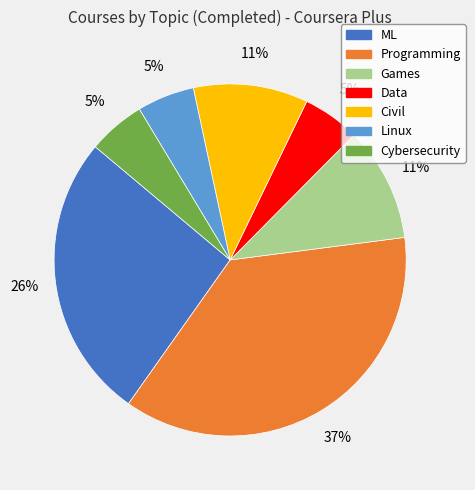

What is the ratio of the value at Linux to the value at Cybersecurity?

1.0